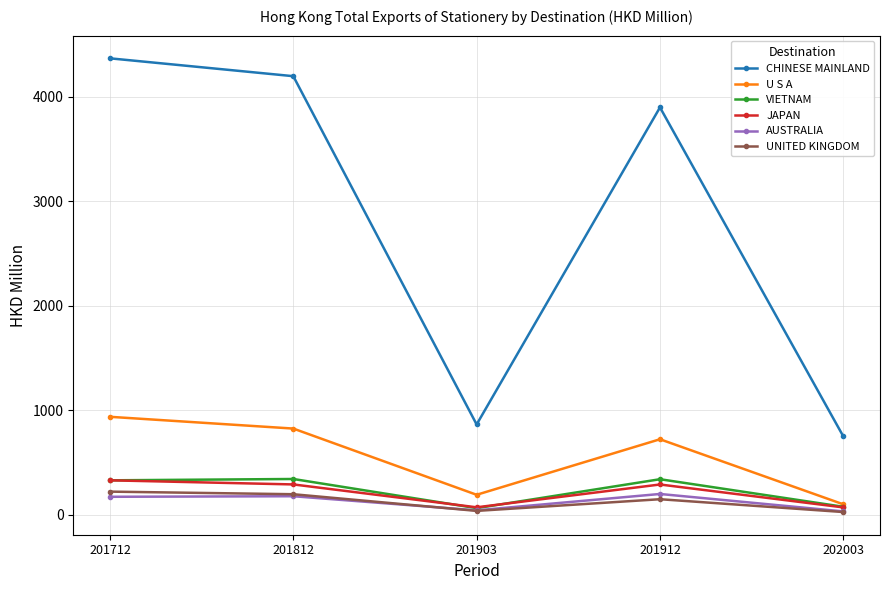

At how many categories does at least one series exceed 1638?

3